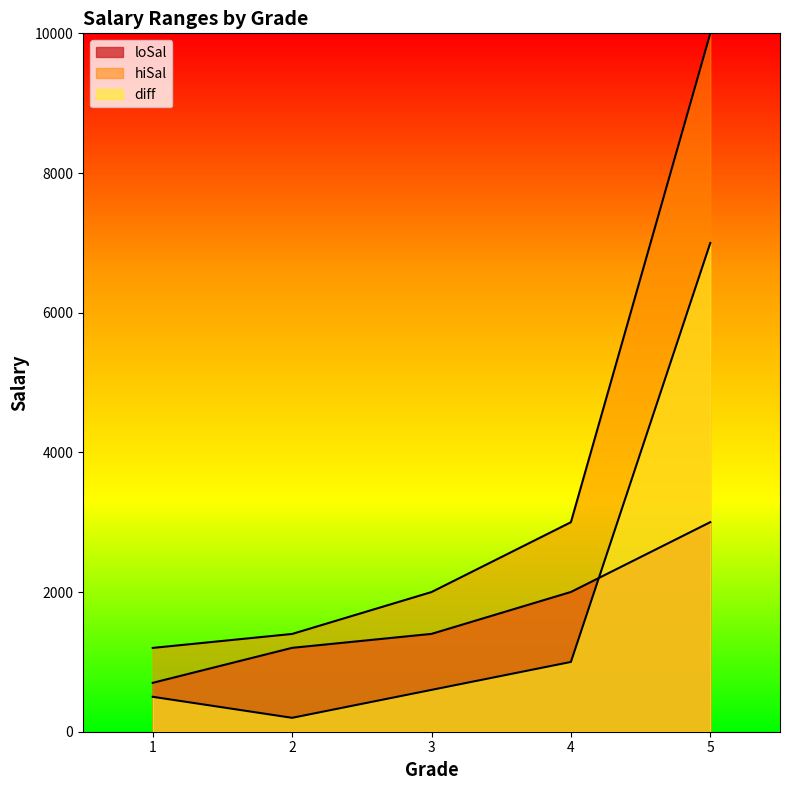

True or false: hiSal has more than 1 interior local peaks.

False